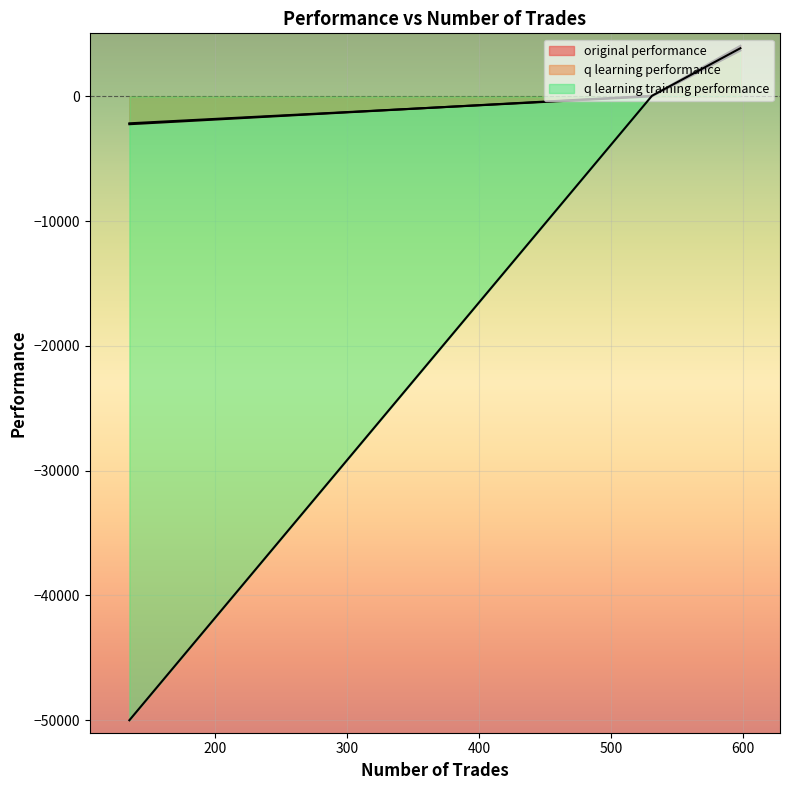

The q learning performance series shows -2157.9 at 135. True or false?

True